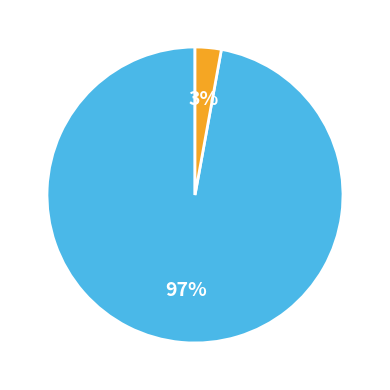

To the nearest percent, what is the difference between the largest and smallest slice percentages?

94%